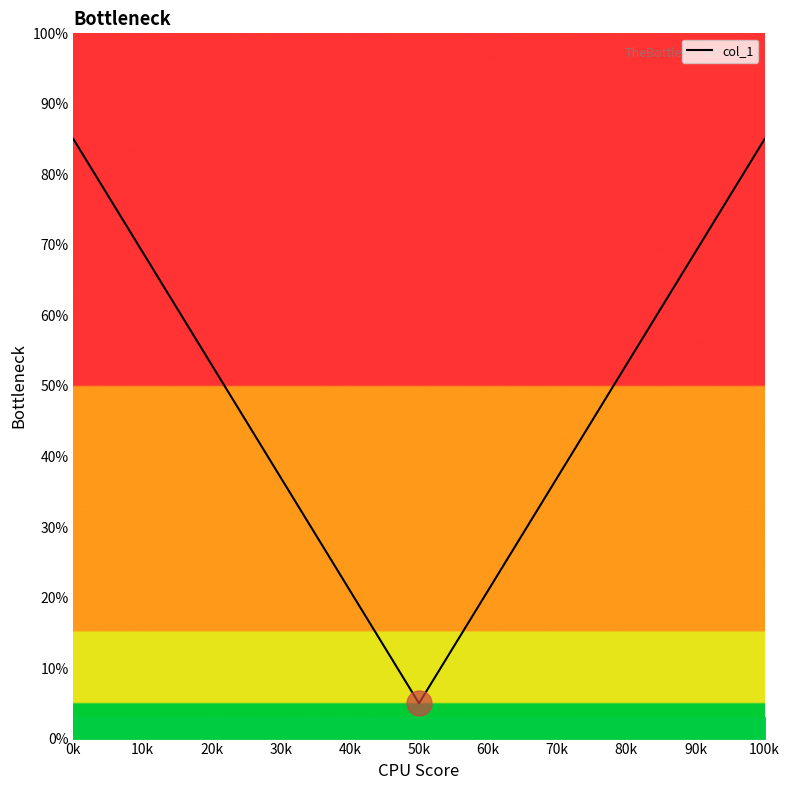

What is the difference between the maximum and minimum values?

80